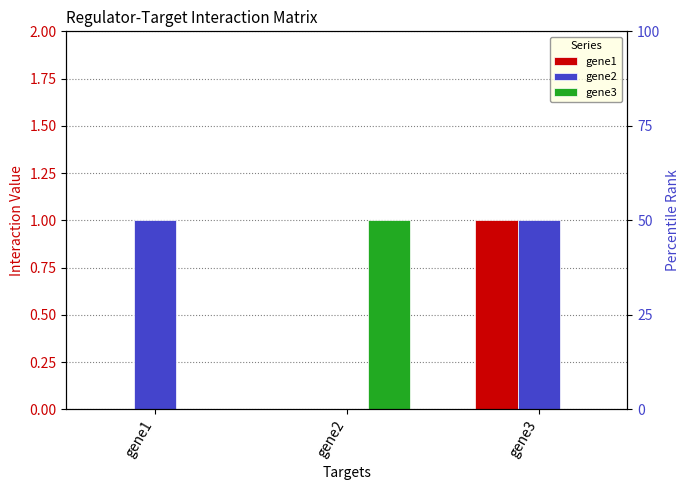

What is the value of the gene2 bar at the 1st from the left?

1